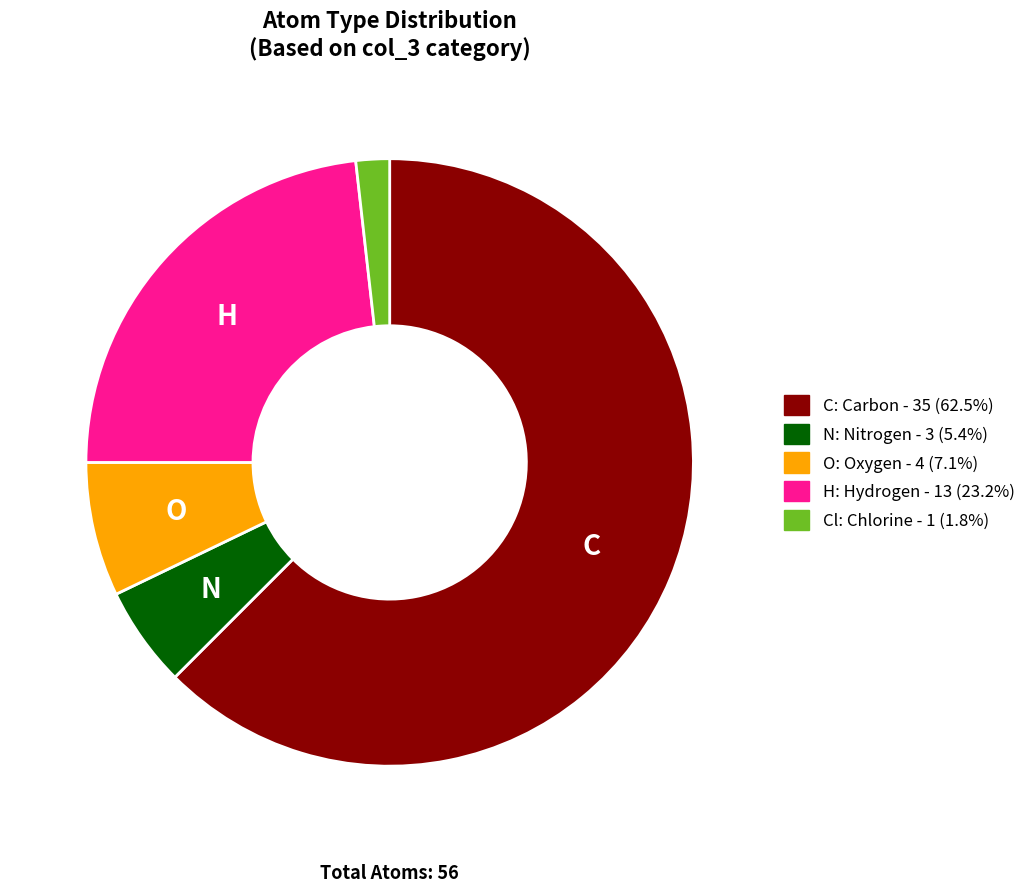

Does any single category account for the majority?

Yes